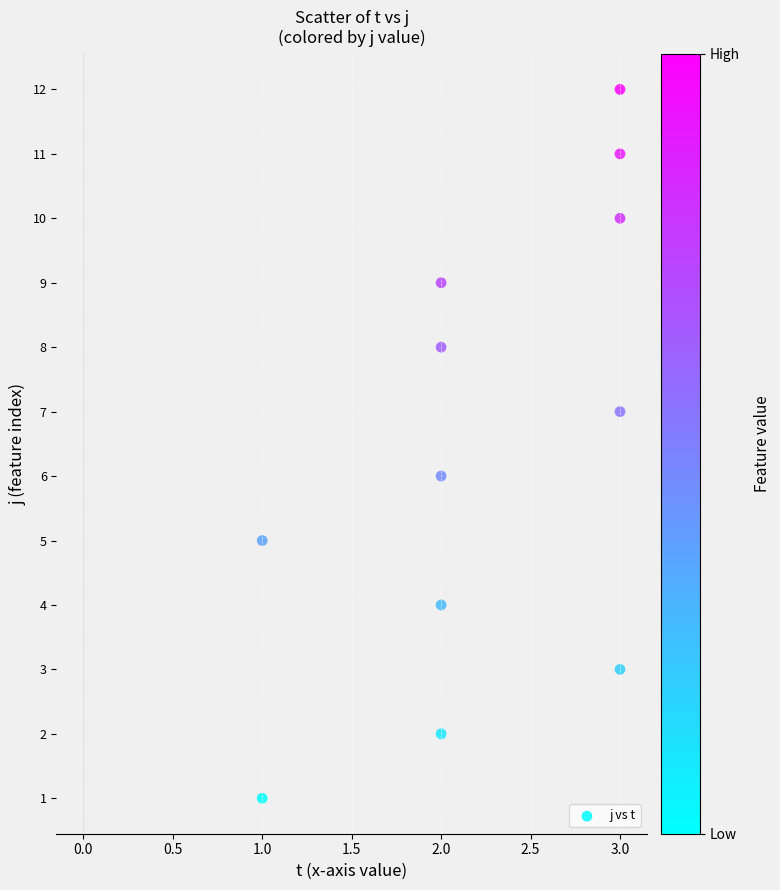

Count the number of points in this scatter plot.

12